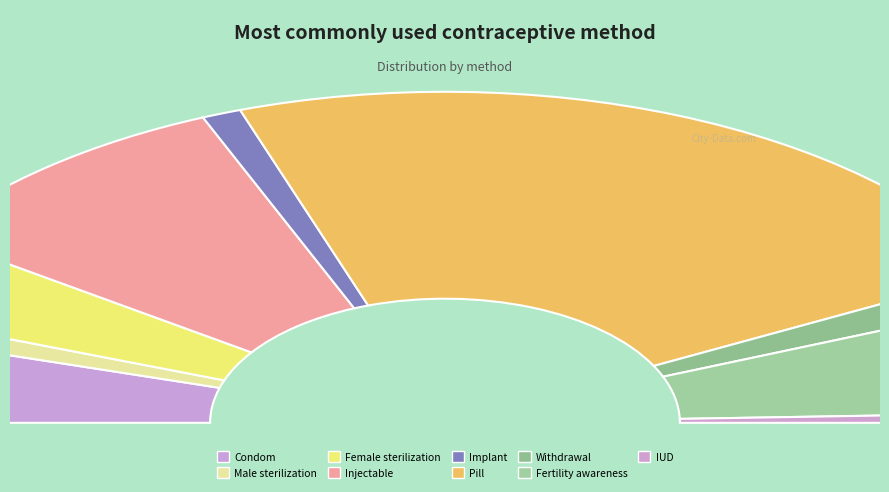

Which slice is the largest?

Pill